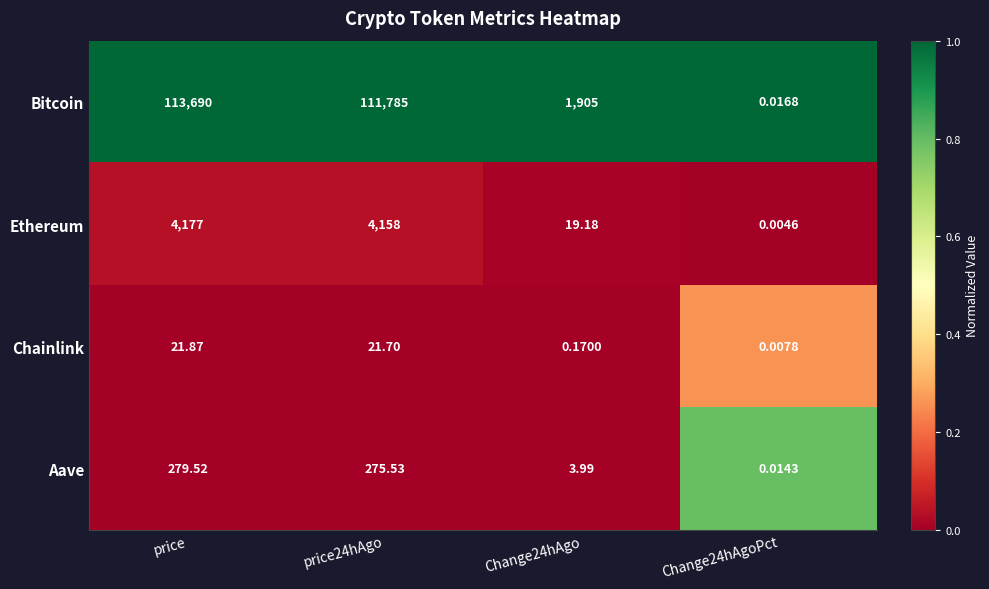

List the series in order of their peak value, lowest first.

Chainlink, Aave, Ethereum, Bitcoin